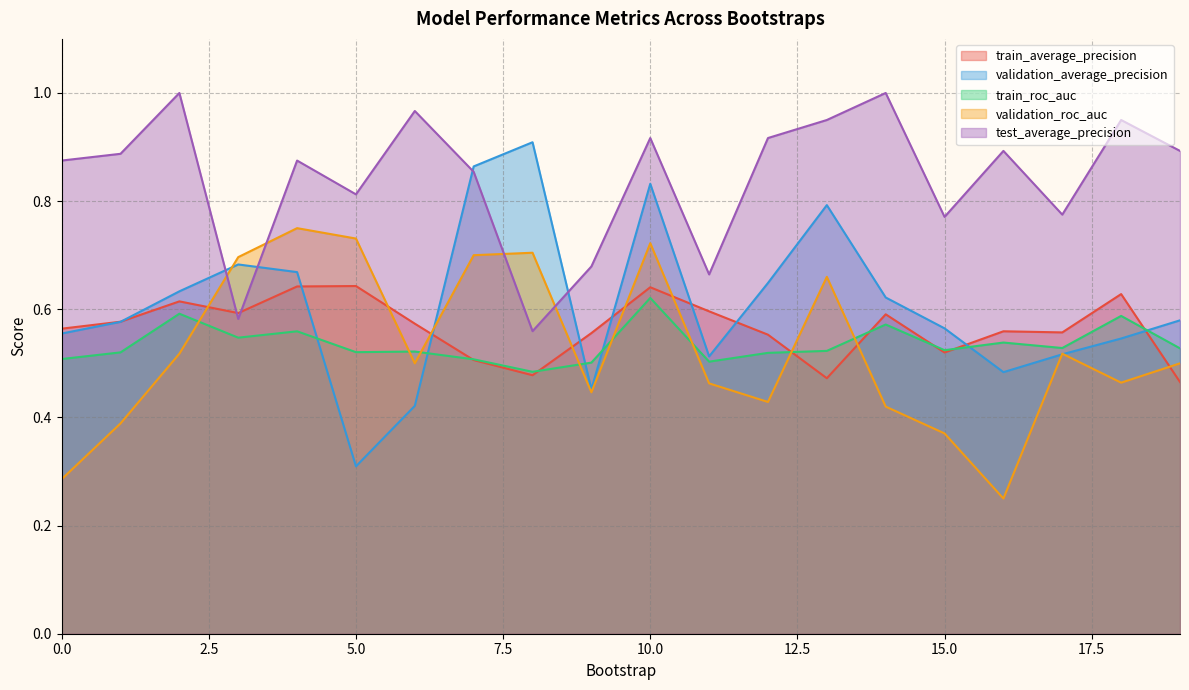

At which category does validation_average_precision reach its first local valley?

5.0